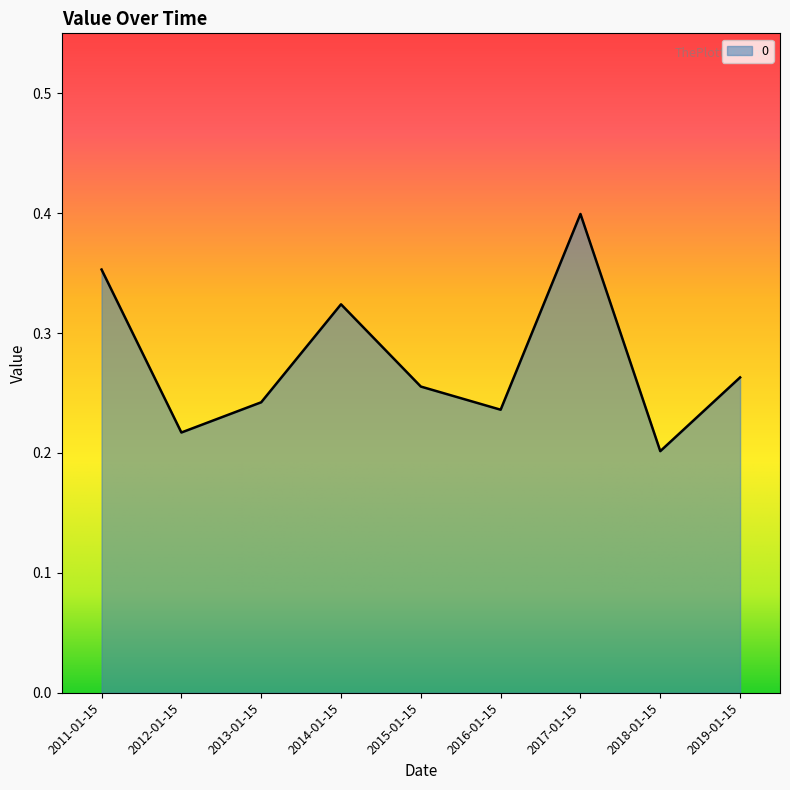

Rank the categories by value from highest to lowest.

2017-01-15, 2011-01-15, 2014-01-15, 2019-01-15, 2015-01-15, 2013-01-15, 2016-01-15, 2012-01-15, 2018-01-15